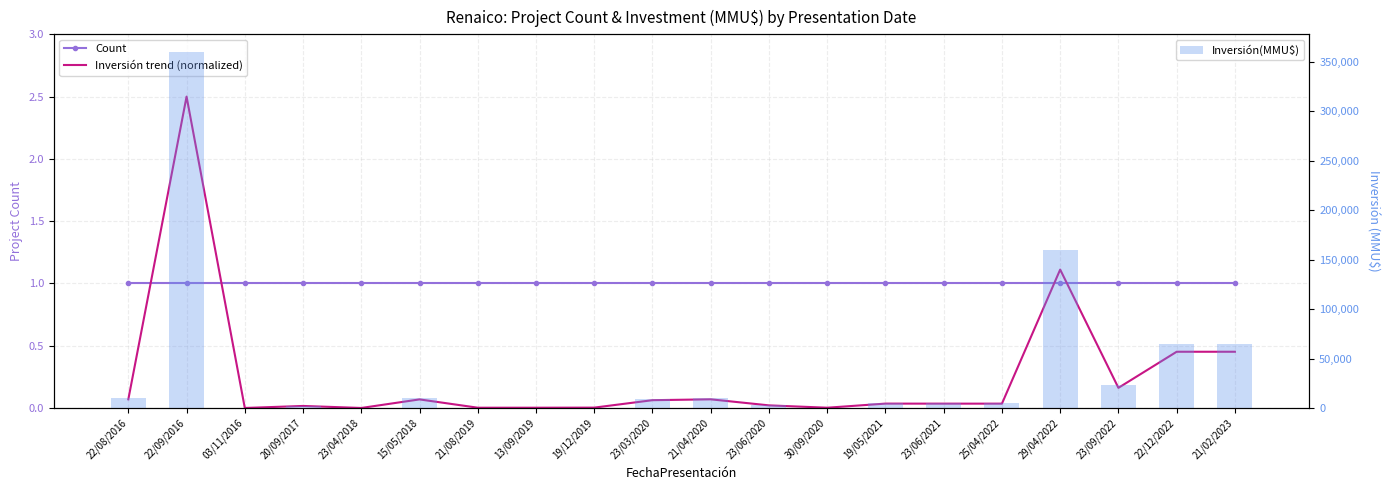

What is the difference between the second highest and second lowest values in the Inversión trend (normalized) series?

1.1